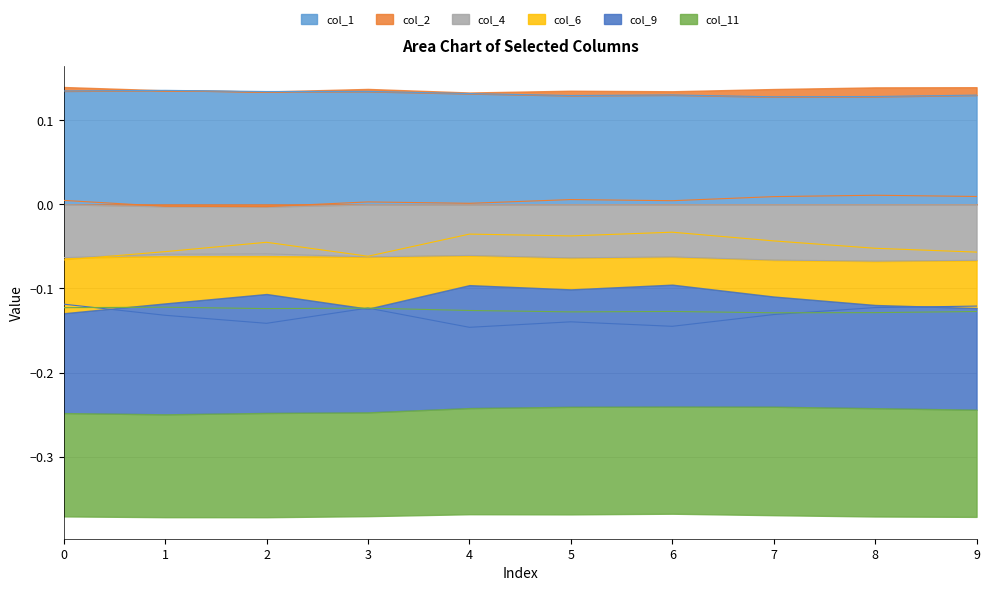

In col_6, how many points are lower than both neighbors (excluding endpoints)?

2